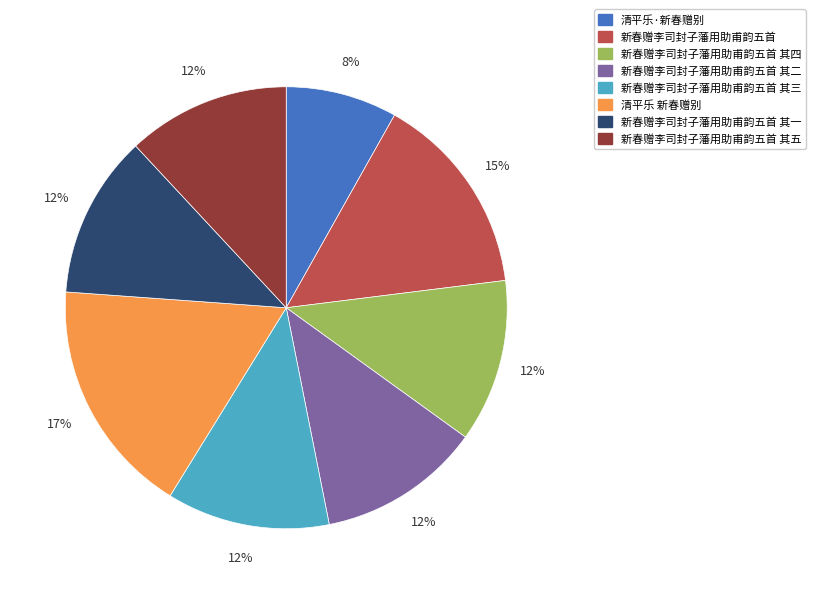

What is the largest slice in the pie chart?

清平乐 新春赠别